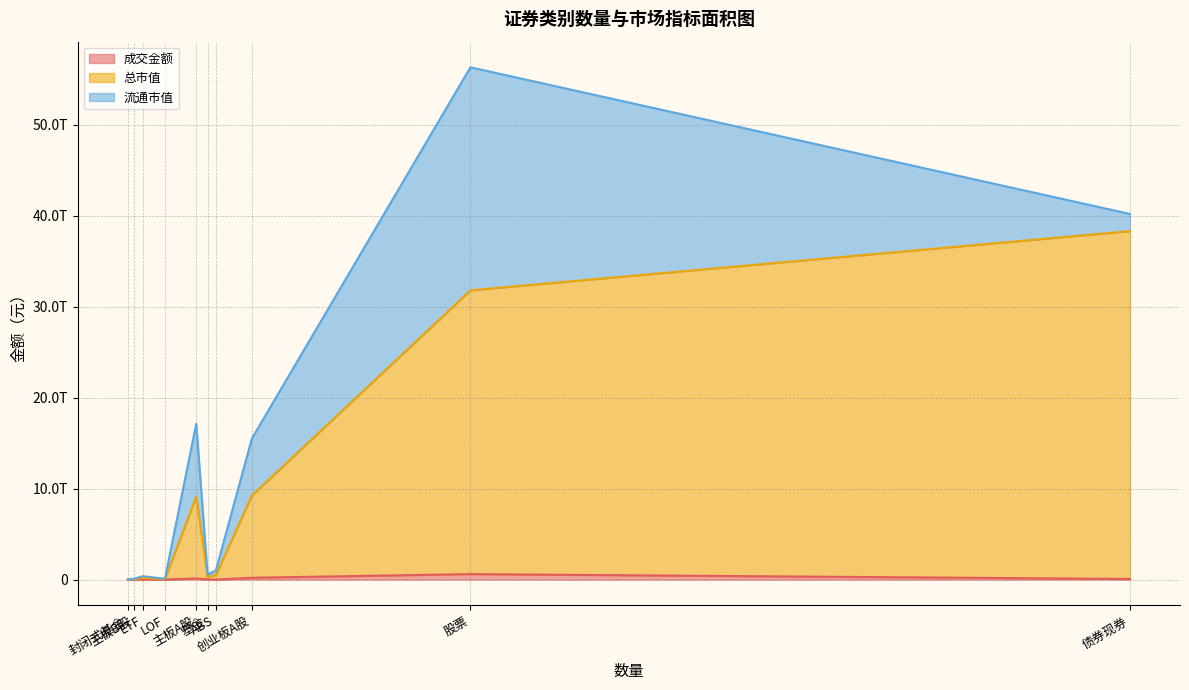

The 总市值 series shows 9040507758097.8 at 股票. True or false?

False